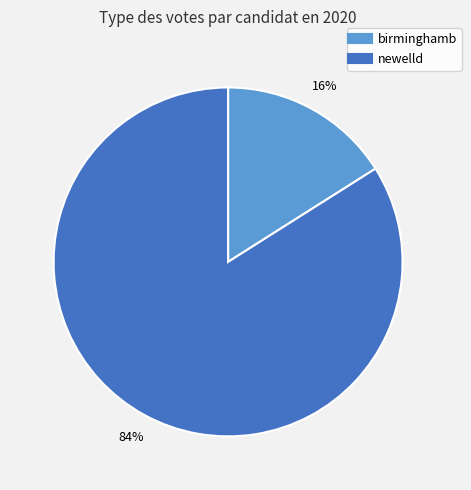

Which slice is the largest?

newelld